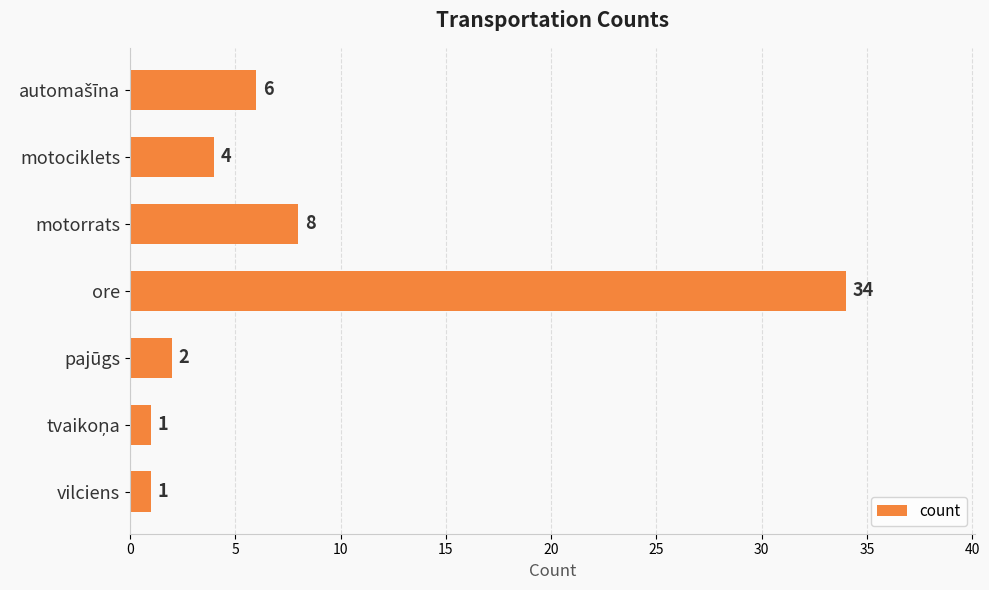

What is the difference between the maximum and minimum values?

33